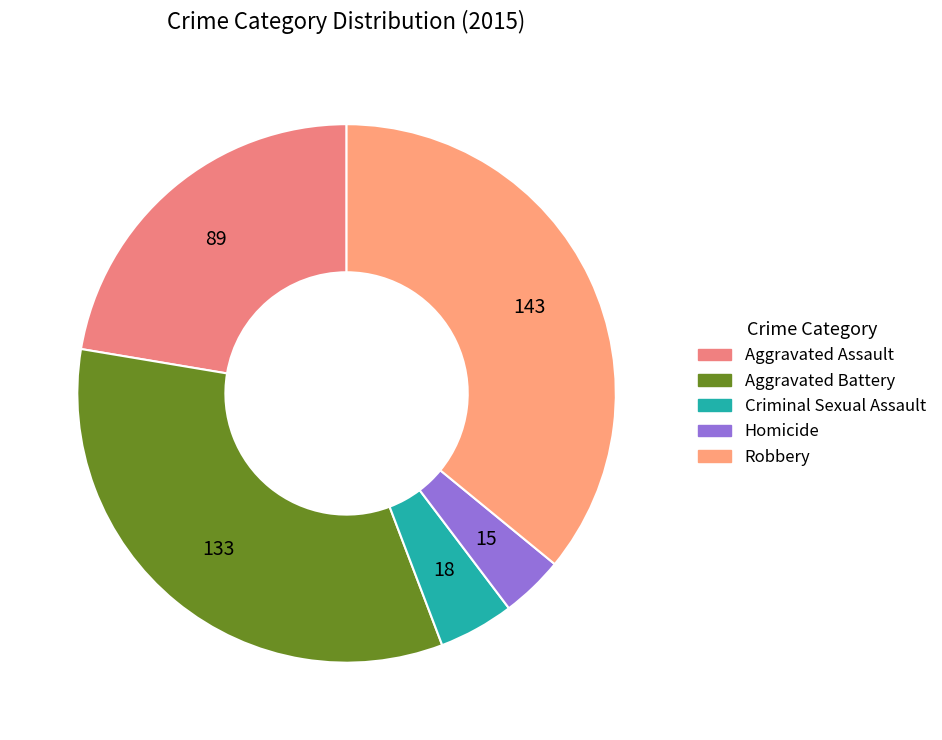

What percentage is NOT represented by Robbery?

64.1%